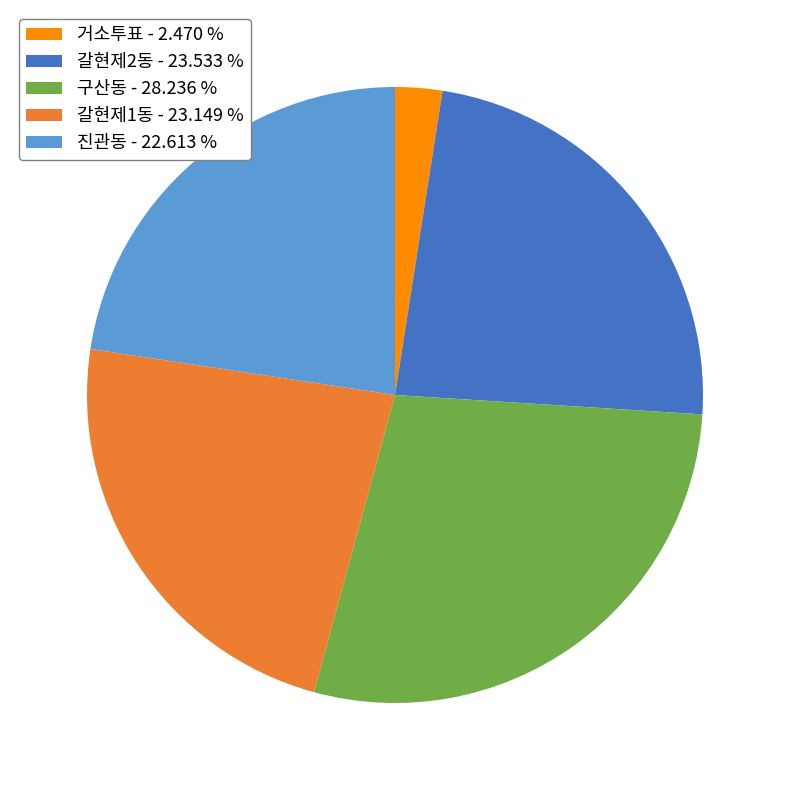

Does 거소투표 - 2.470 % account for over 50% of the chart?

No